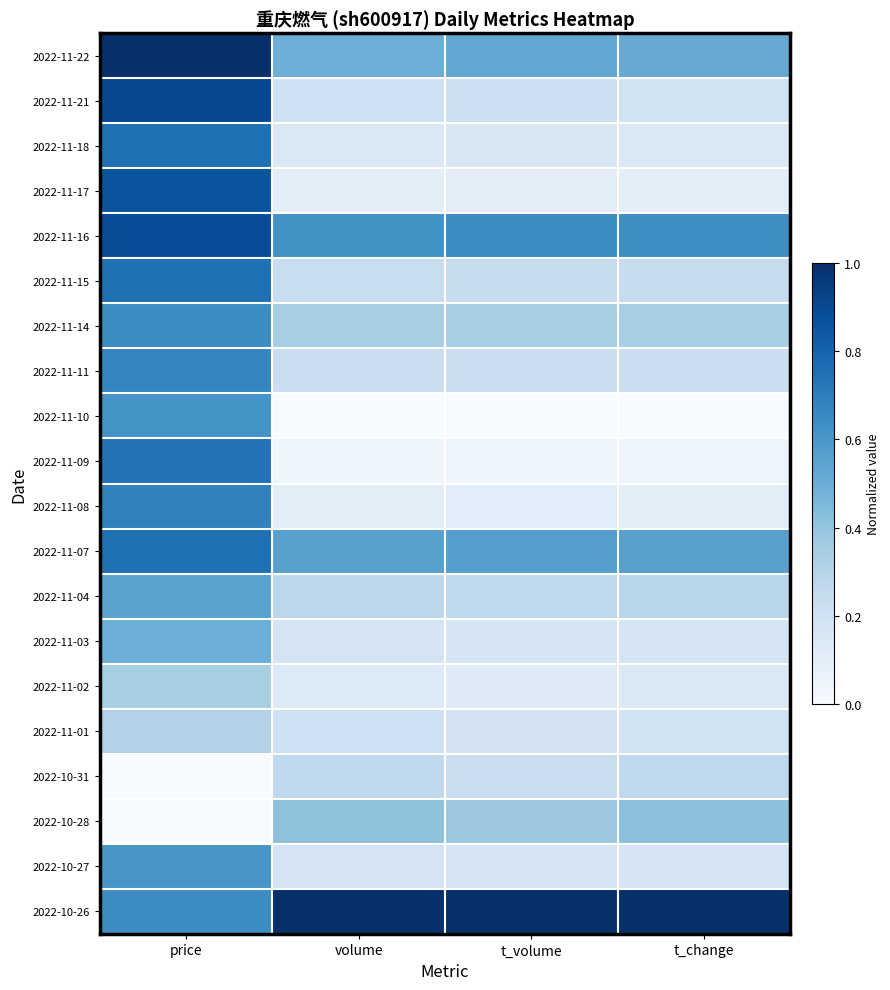

What is the difference between the highest and lowest values at price?

1.0